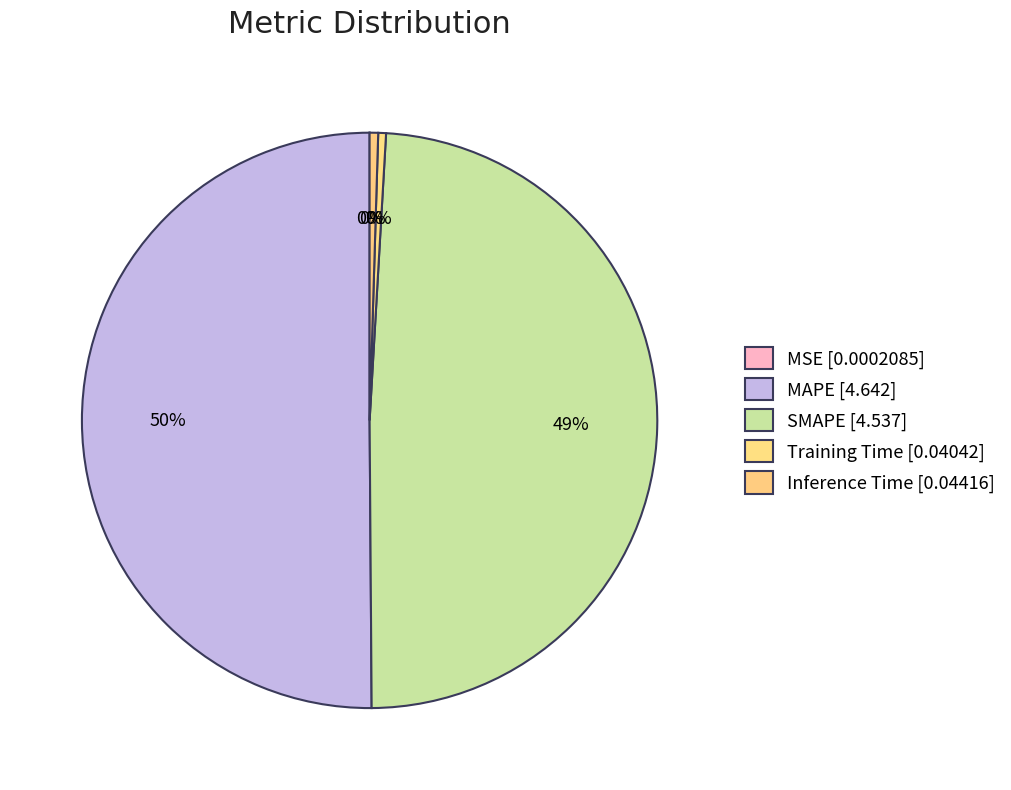

What is the total percentage of Training Time and SMAPE?

49.4%